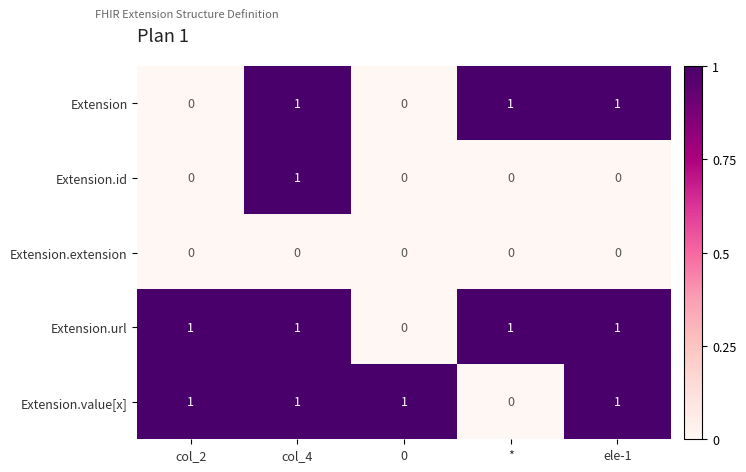

The Extension series shows 2 at *. True or false?

False